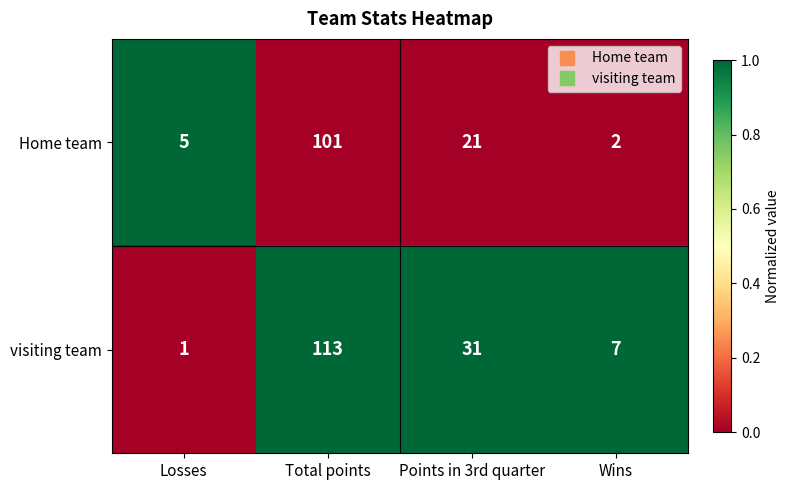

How many categories are shown in the chart?

4